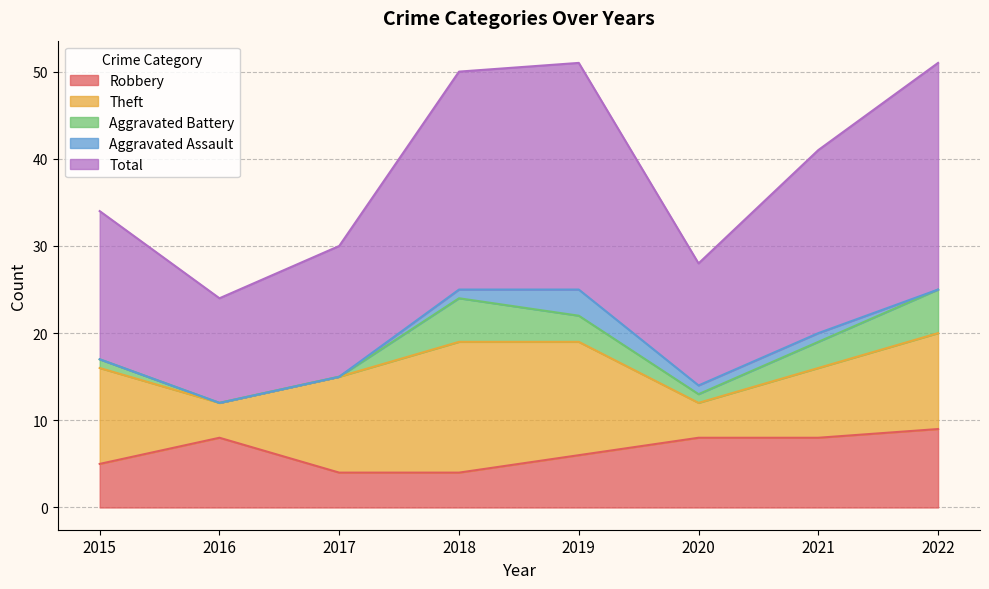

What are all the series names shown in the legend?

Robbery, Theft, Aggravated Battery, Aggravated Assault, Total